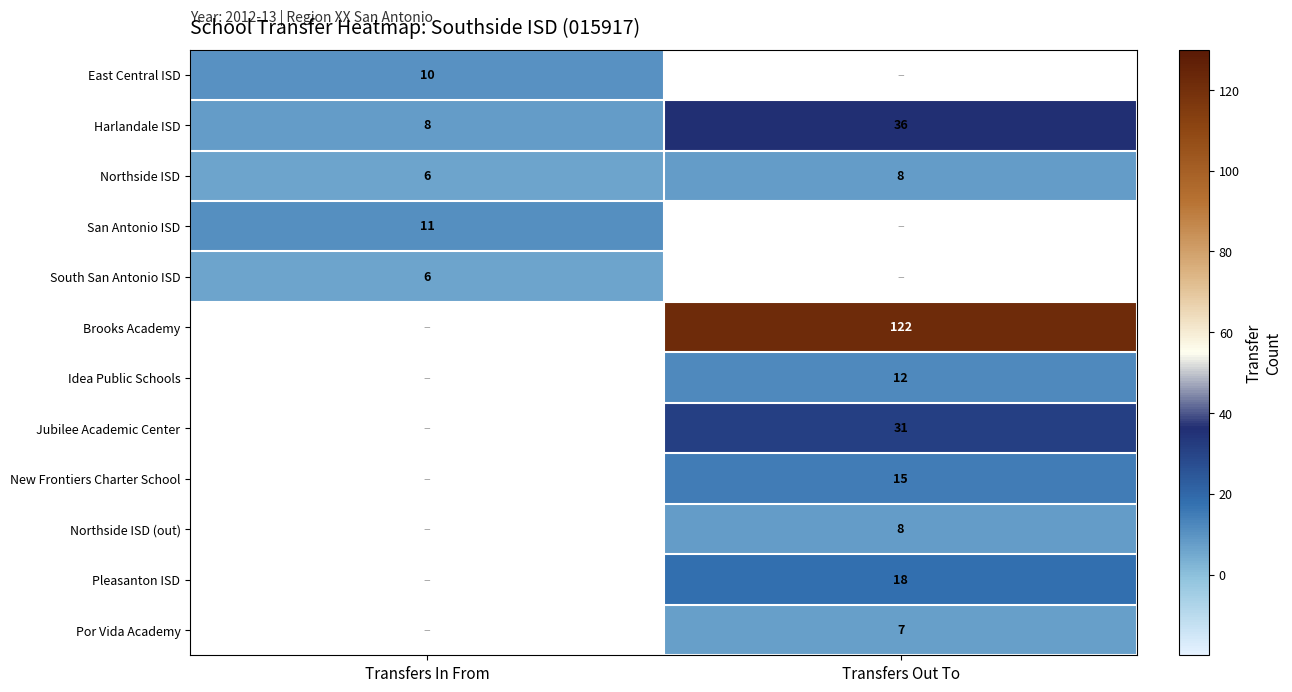

Between Transfers In From and Transfers Out To, which is larger?

Transfers Out To